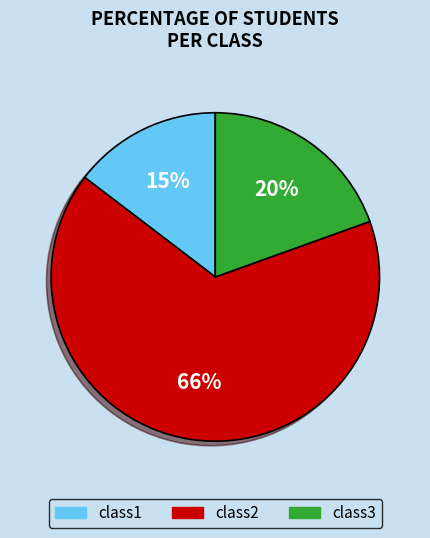

Count the number of slices in the pie.

3